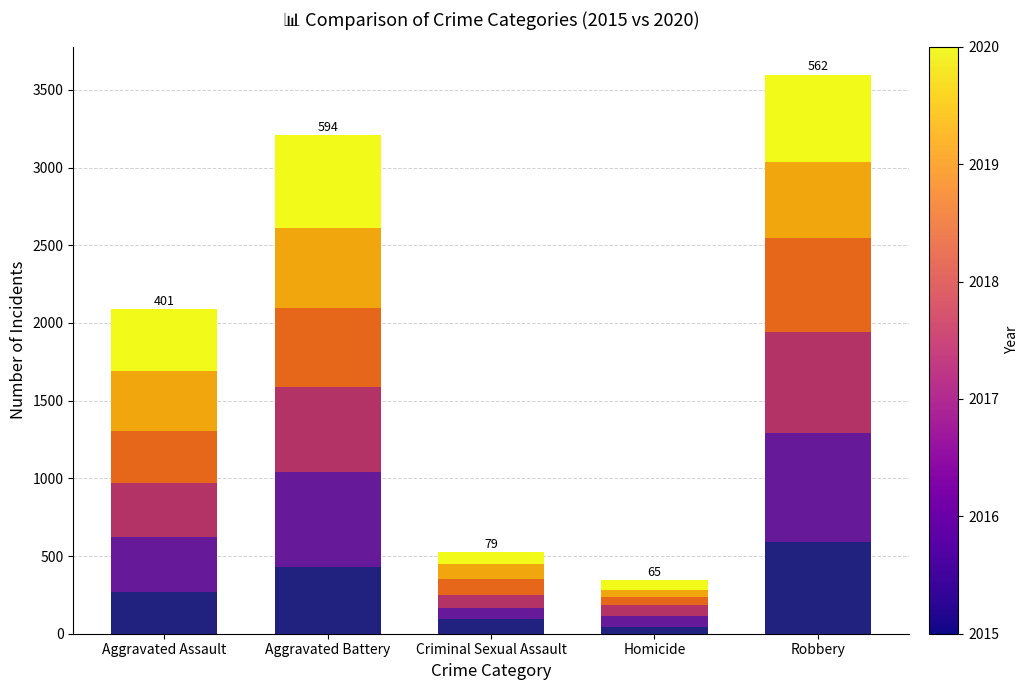

What is the total value across all series at Aggravated Assault?

2090